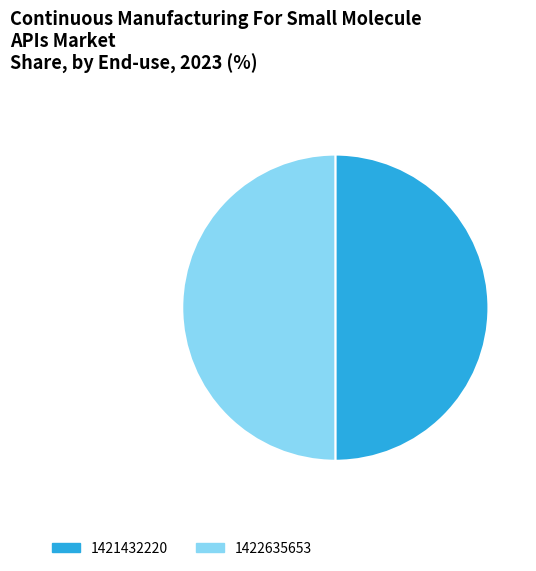

Combined, do 1421432220 and 1422635653 account for over 50%?

Yes